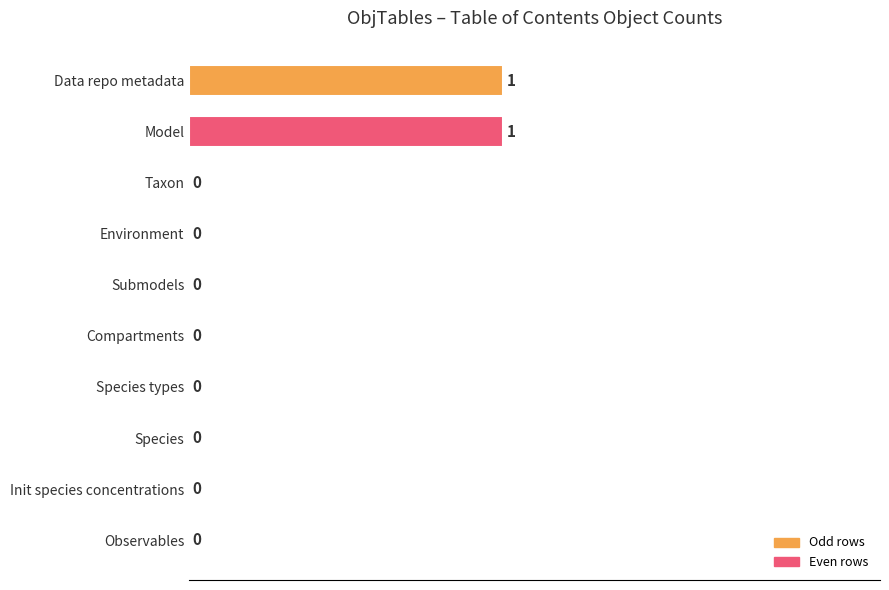

Reading bottom to top, extract all data points from this chart.

Observables=0	Init species concentrations=0	Species=0	Species types=0	Compartments=0	Submodels=0	Environment=0	Taxon=0	Model=1	Data repo metadata=1